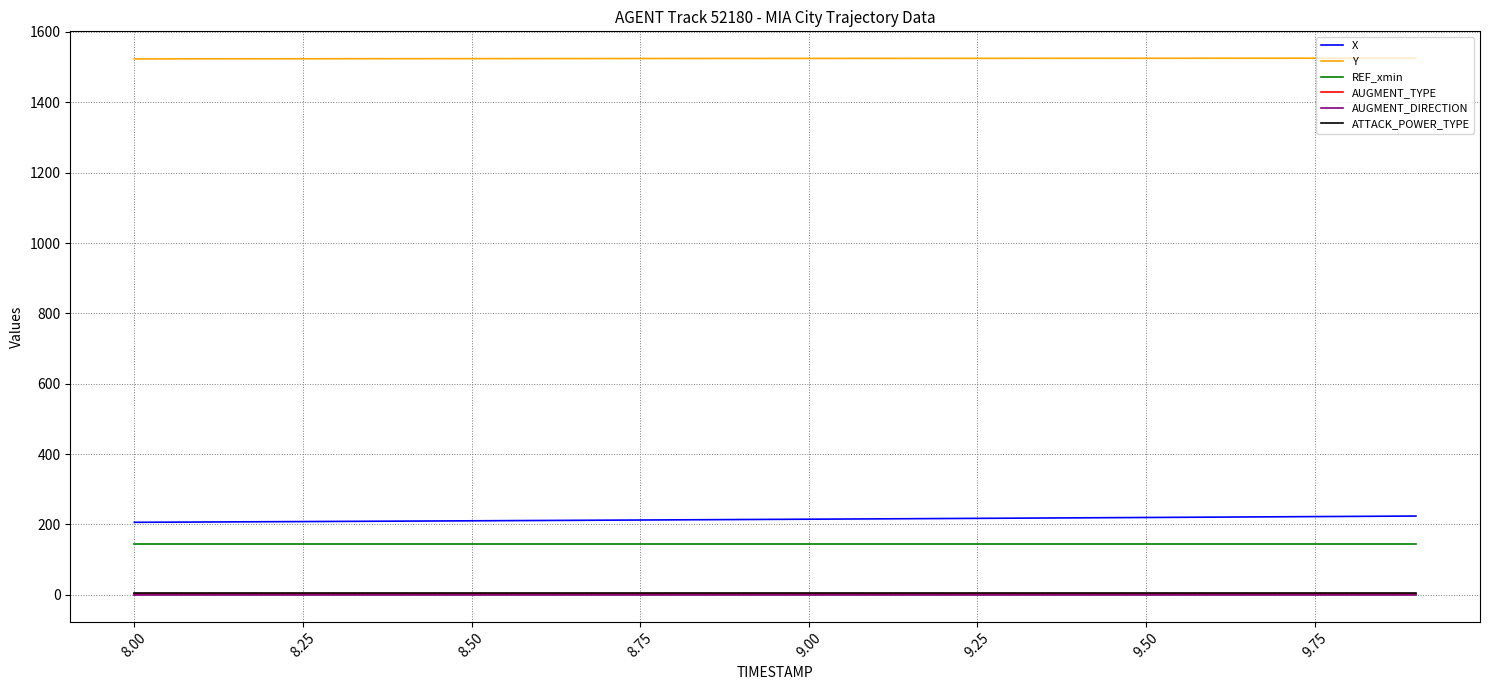

What is the highest value of the REF_xmin series?

145.3